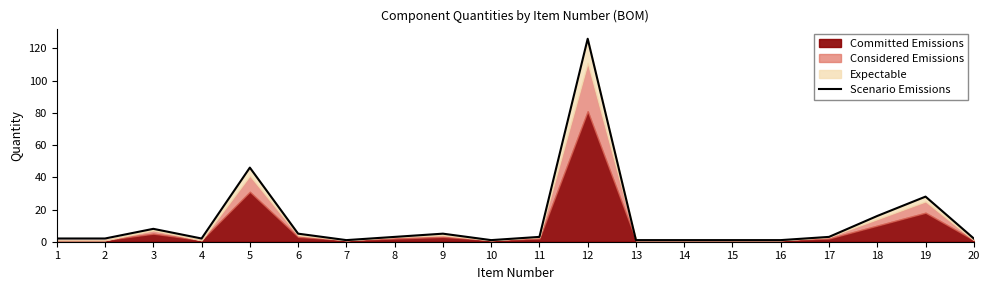

What is the maximum value shown in the chart?

126